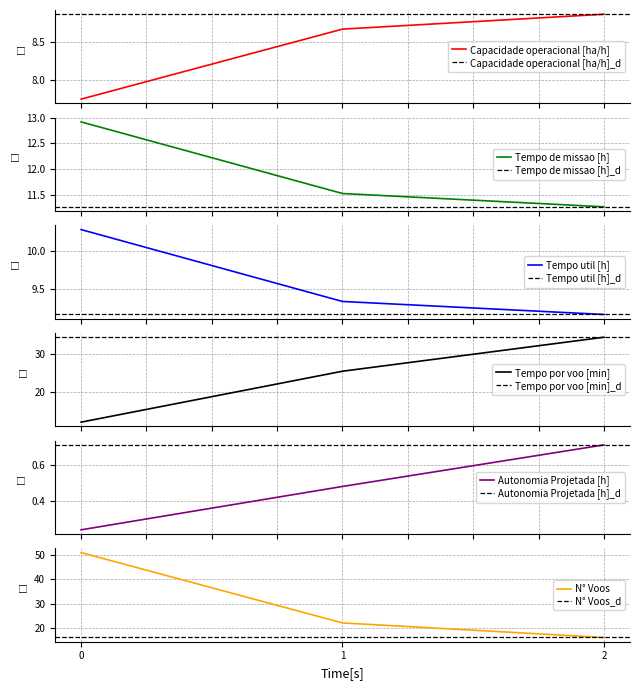

Count the number of data series in this chart.

6